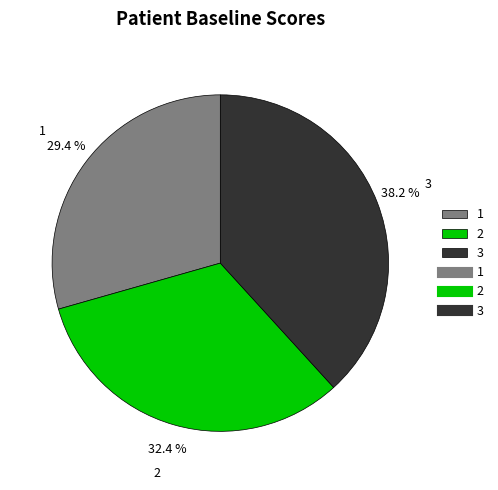

Rank the categories by value from highest to lowest.

3, 2, 1